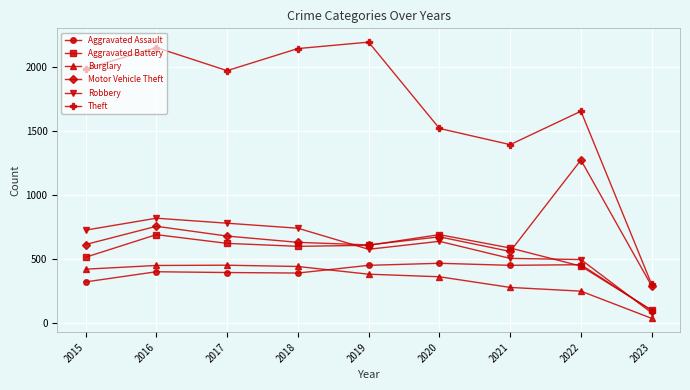

Which category has the lowest value across all series?

2023